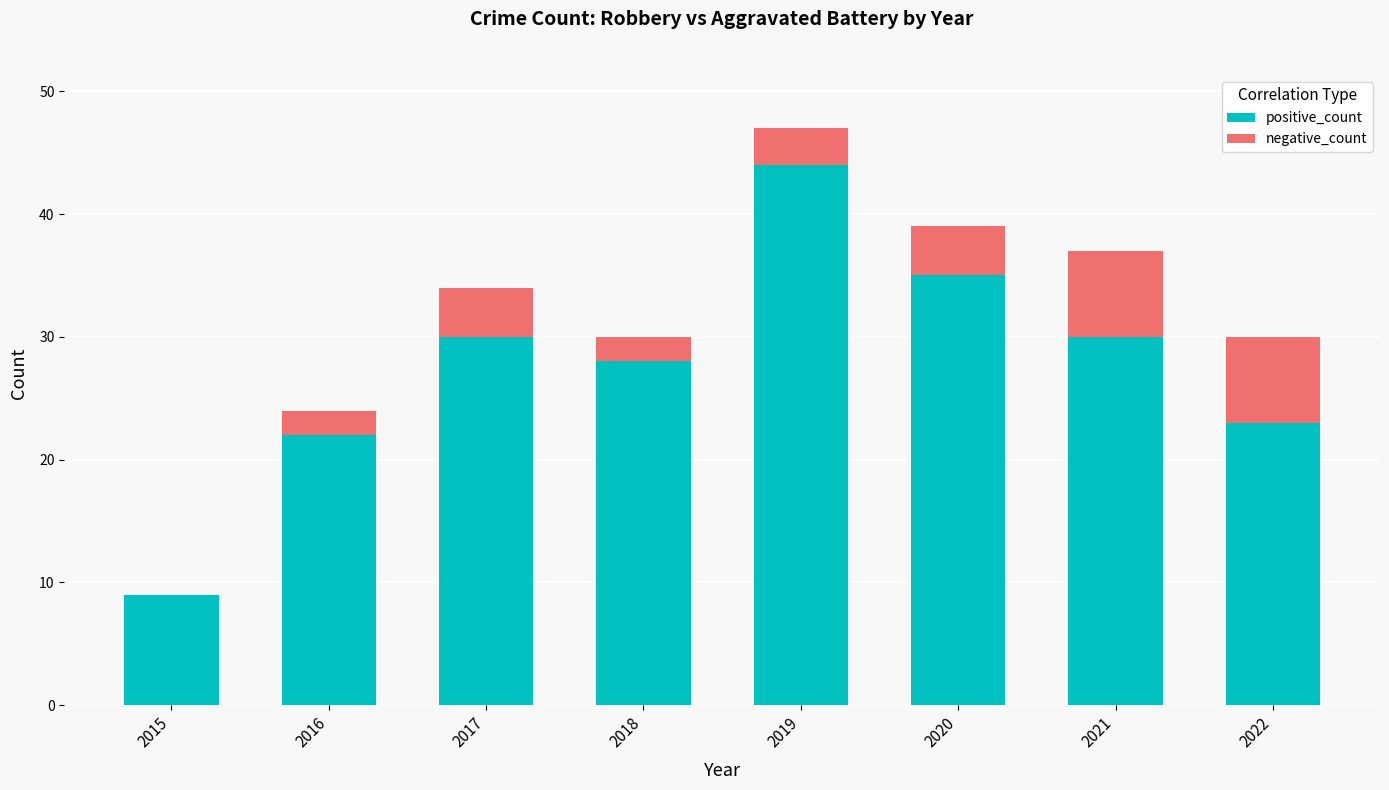

At which category is the sum across all series the highest?

2019